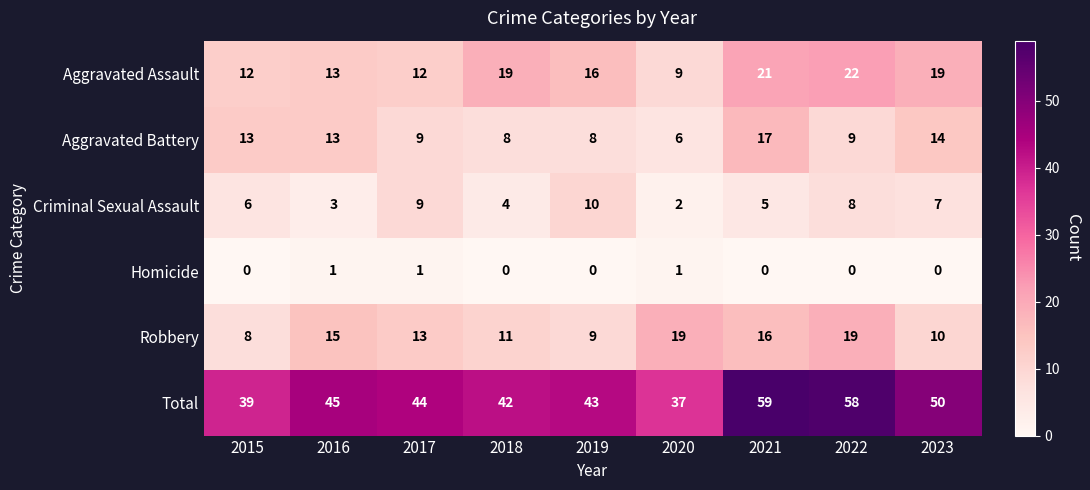

Count the number of data series in this chart.

6